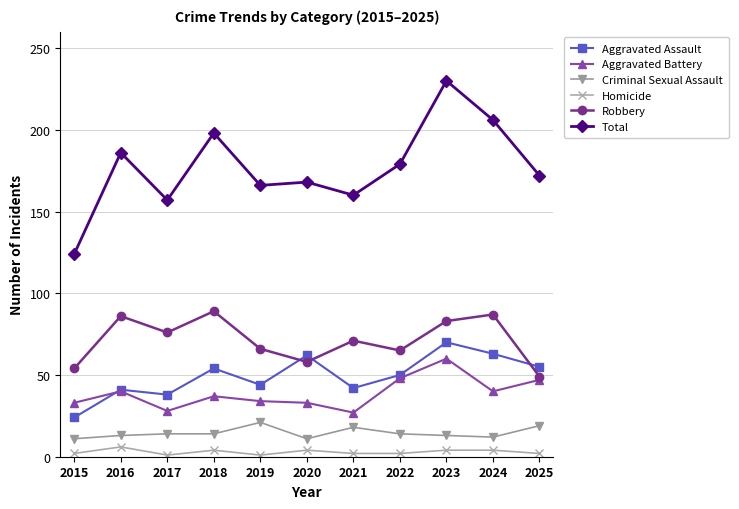

Which series has the largest total across all categories?

Total